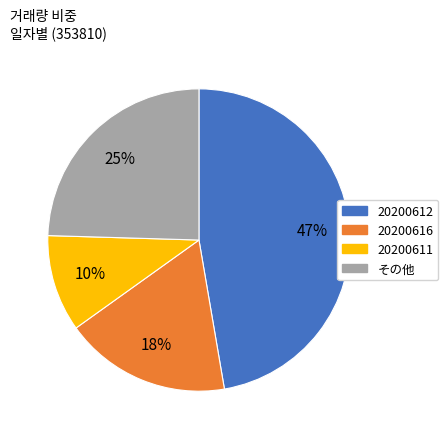

Is there a majority slice in this chart?

No